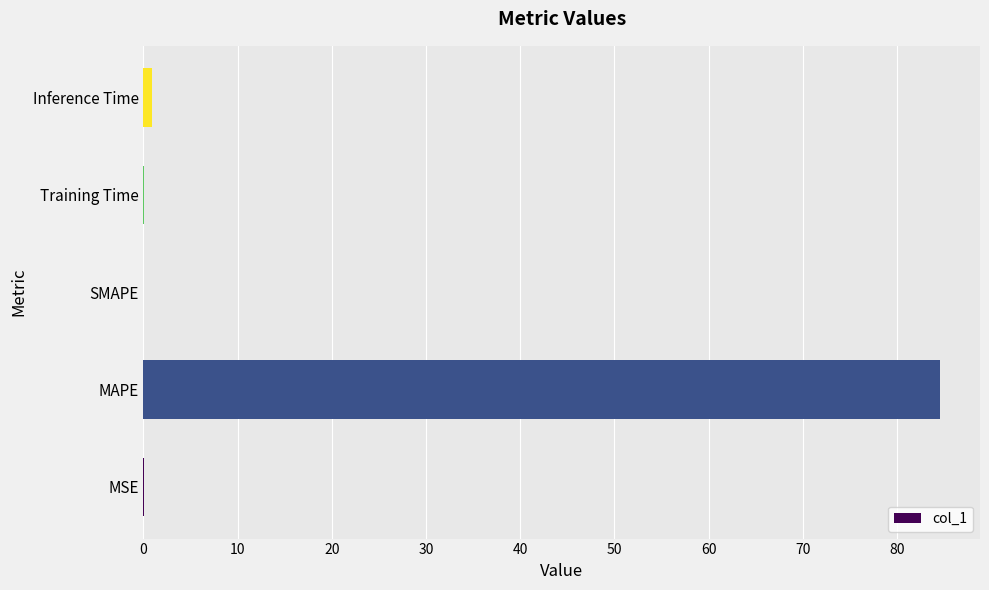

True or false: the data shows -56.0 at SMAPE.

False